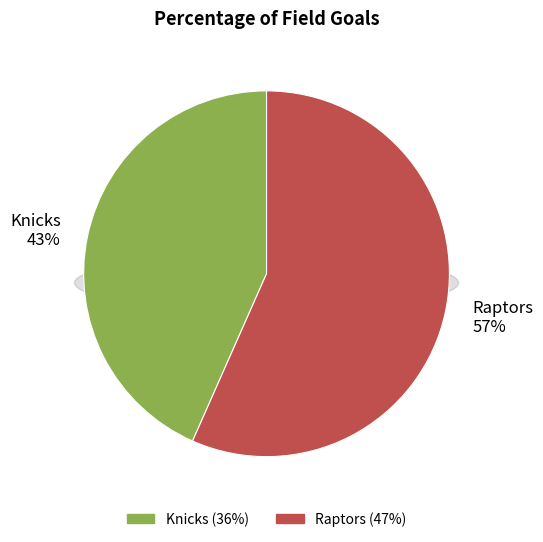

How many slices are in this pie chart?

2